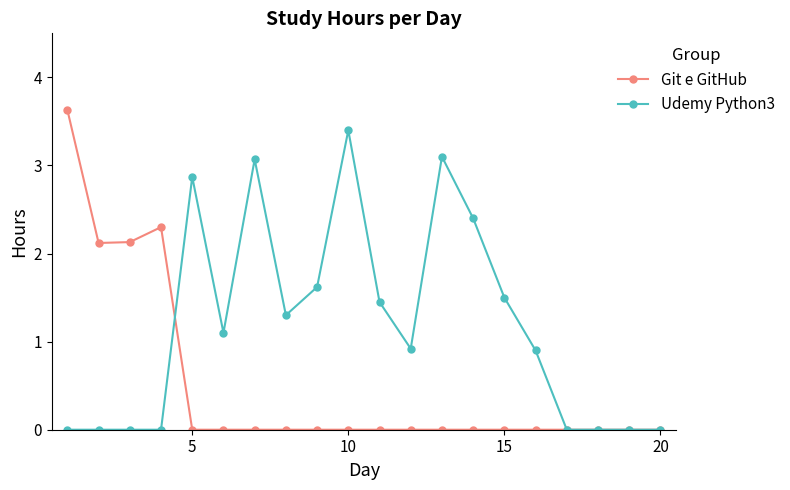

At how many categories does at least one series exceed 1?

14